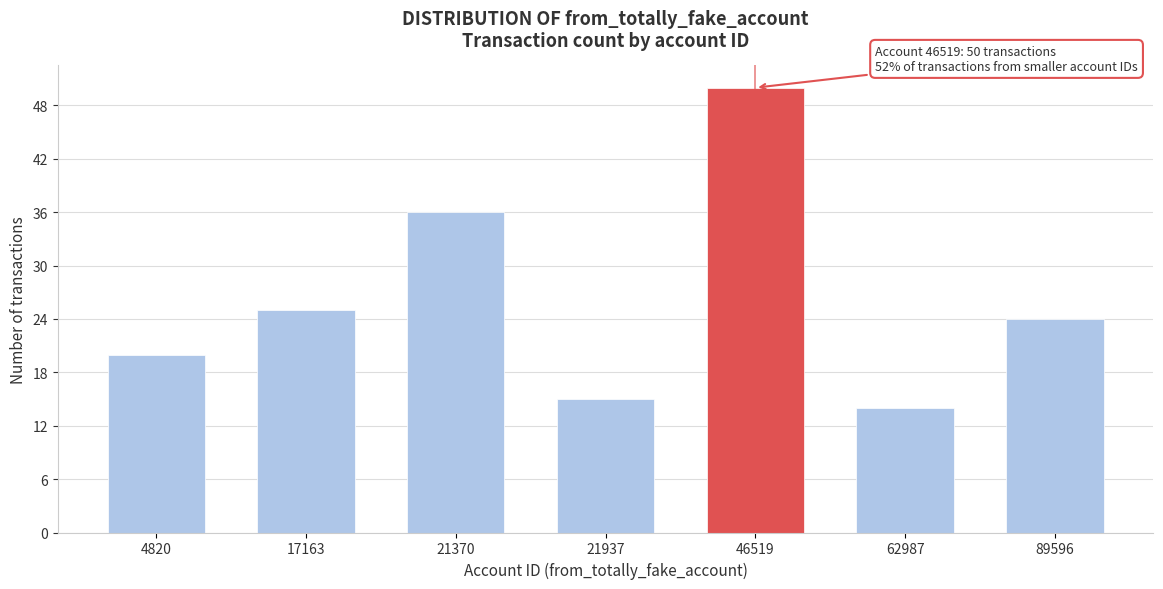

Reading left to right, extract all data points from this chart.

20	25	36	15	50	14	24